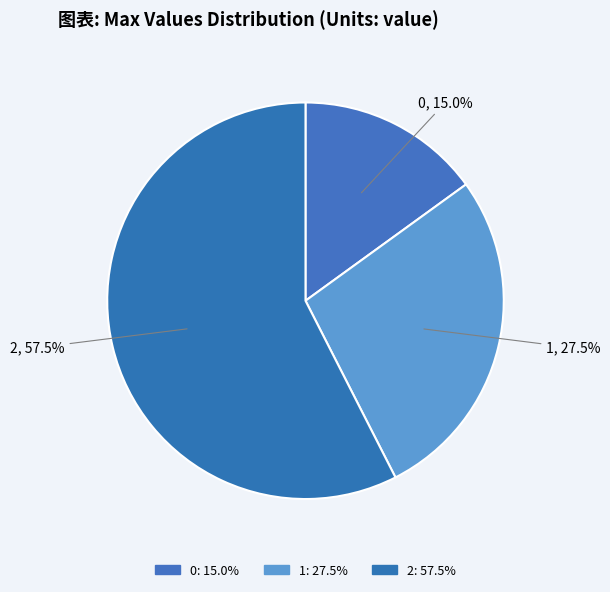

How many slices are in this pie chart?

3